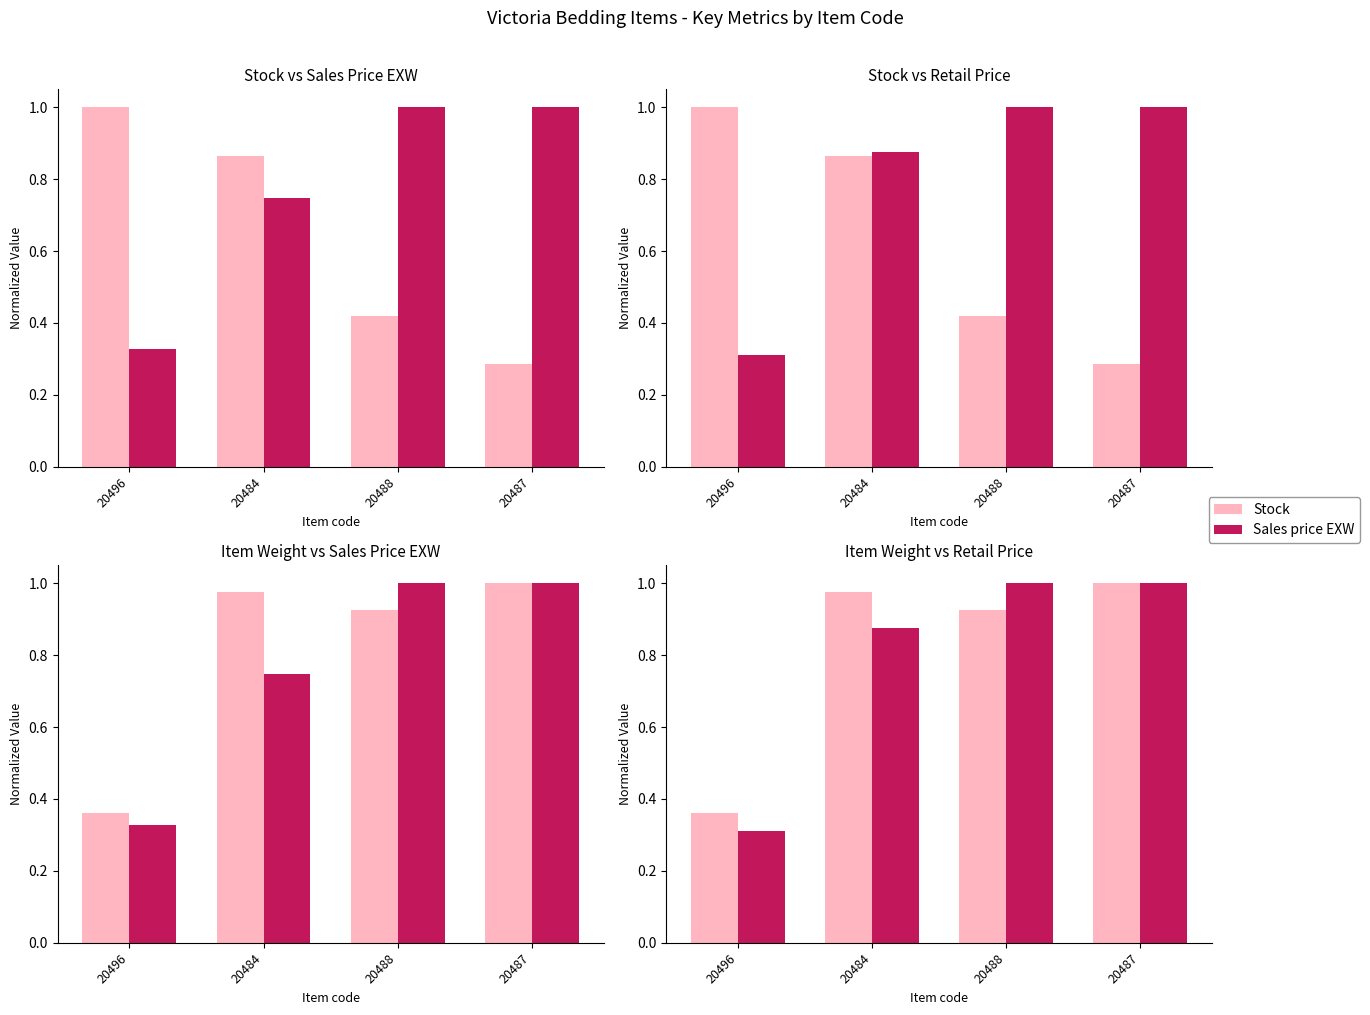

At which category is the sum across all series the highest?

20484